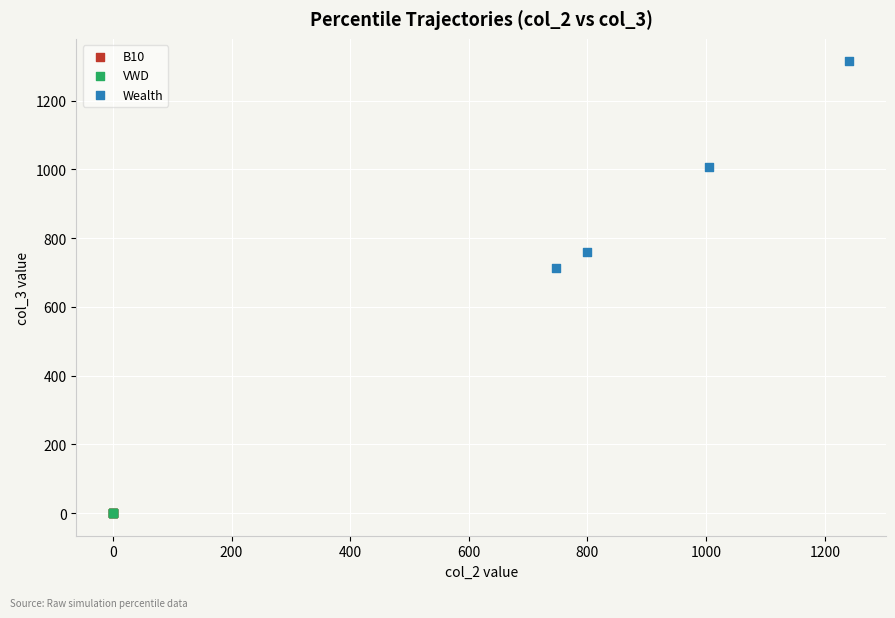

Which series reaches the maximum Y coordinate?

Wealth